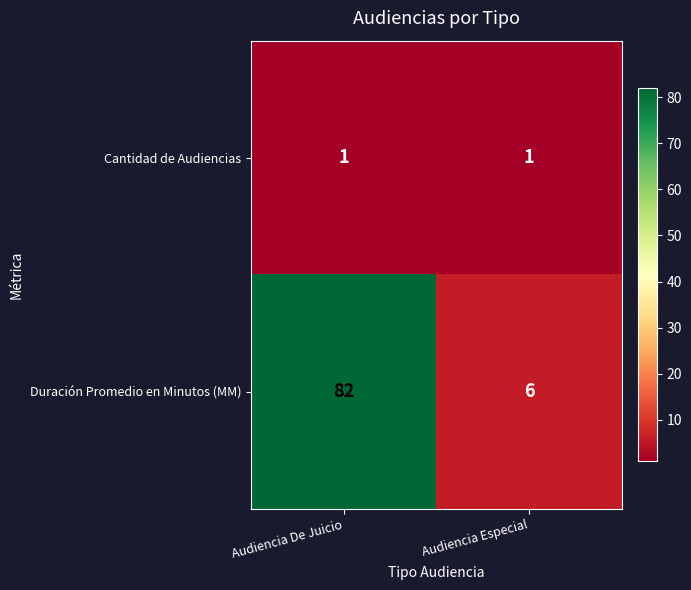

At Audiencia De Juicio, list the series in order from smallest to largest.

Cantidad de Audiencias, Duración Promedio en Minutos (MM)